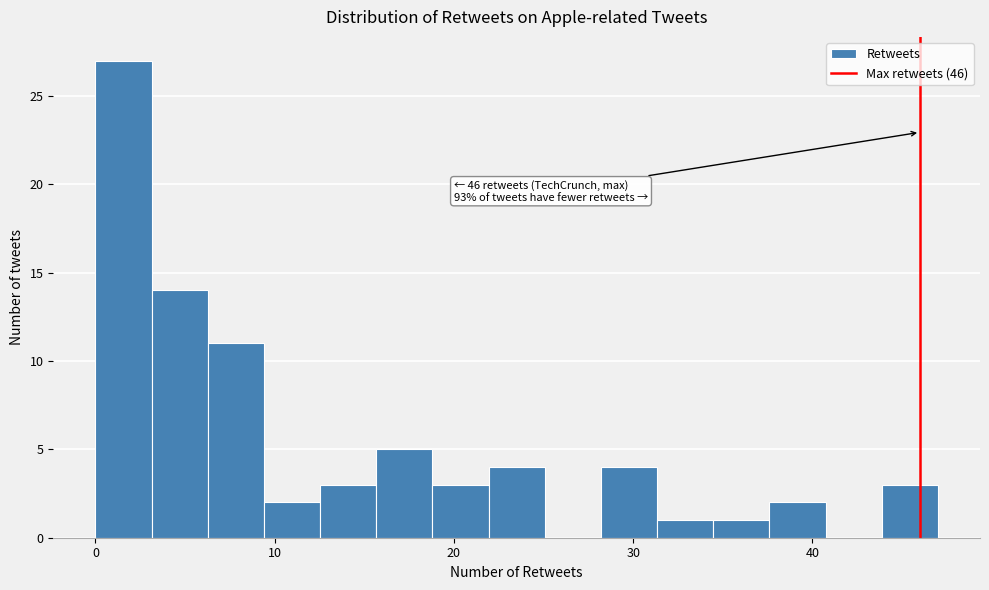

Read against the x-axis, roughly where is the centre of the tallest bar?

2